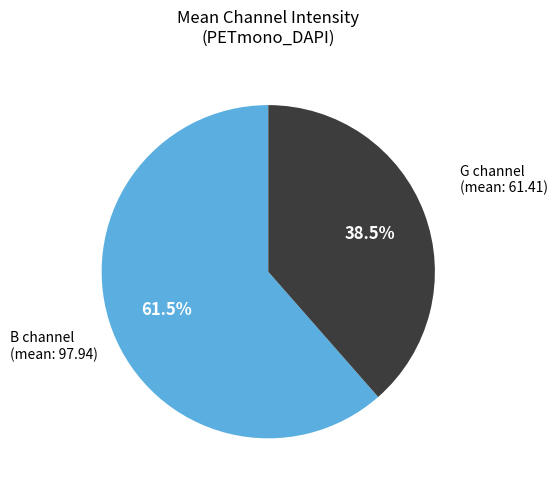

Rank the categories by value from lowest to highest.

G channel (mean: 61.41), B channel (mean: 97.94)